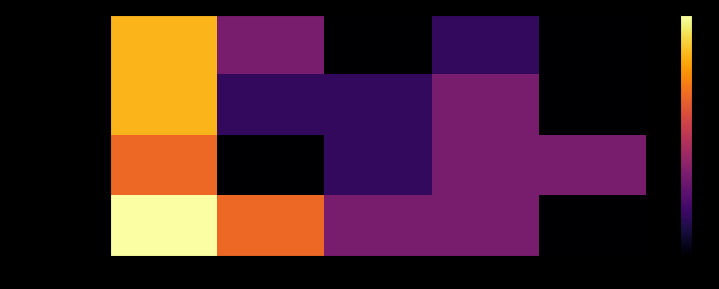

How many categories are shown in the chart?

5